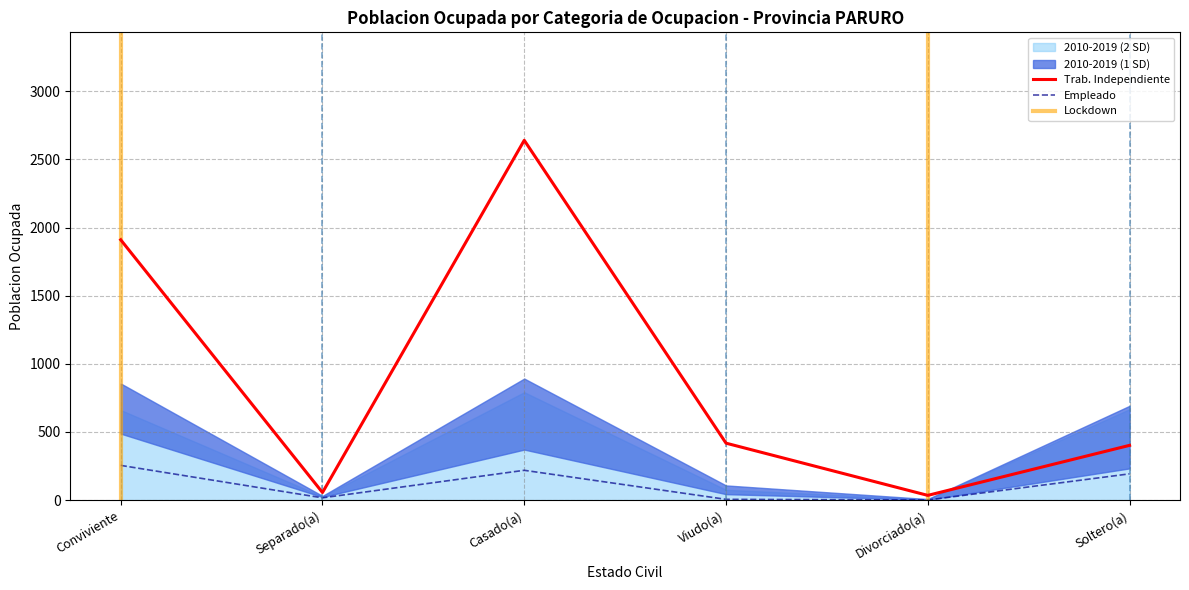

Read the Trab. Independiente value at Soltero(a).

402